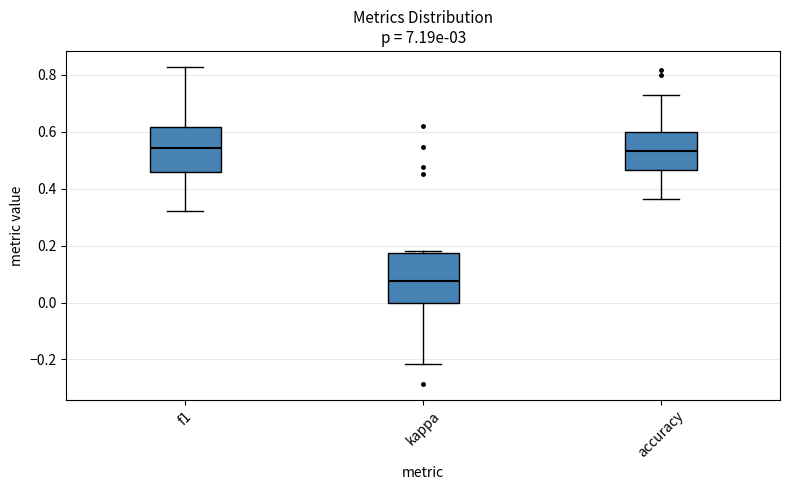

Reading left to right, transcribe this box plot: for each box, give where its median line is, the range the box spans, and where its two whiskers end, as read against the y-axis. The values are not printed on the chart, so give them approximately, as read against the axis.

f1: median 0.54, box 0.46 to 0.62, whiskers 0.32 to 0.82
kappa: median 0.08, box 0.00 to 0.18, whiskers -0.22 to 0.18 (just above the box's upper edge)
accuracy: median 0.54, box 0.46 to 0.60, whiskers 0.36 to 0.72